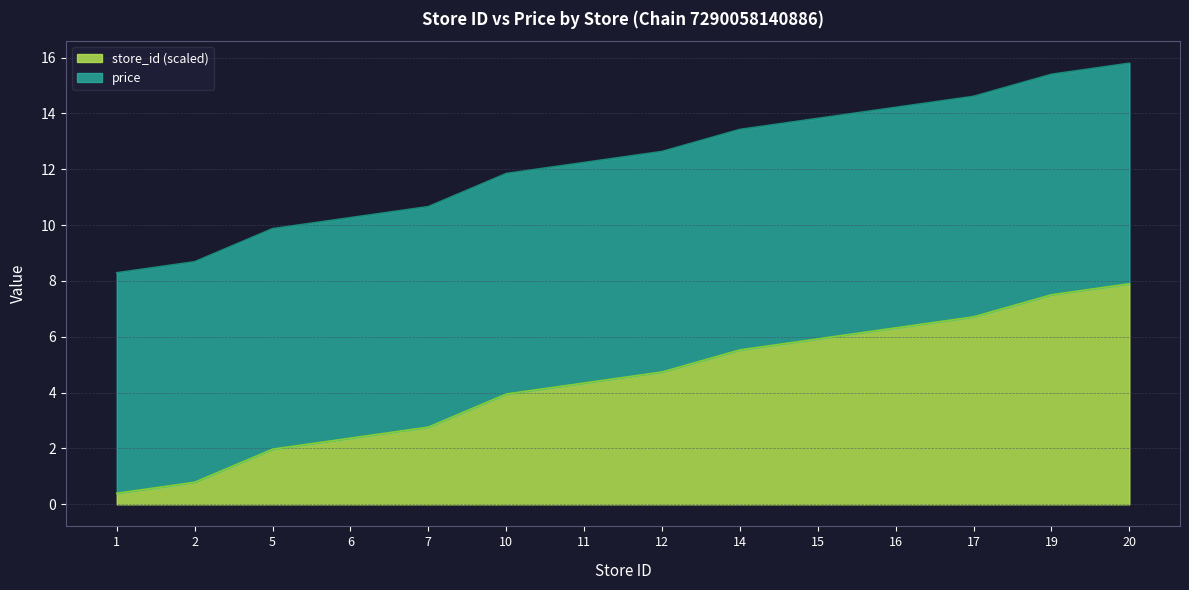

Does the chart have visible grid lines?

Yes